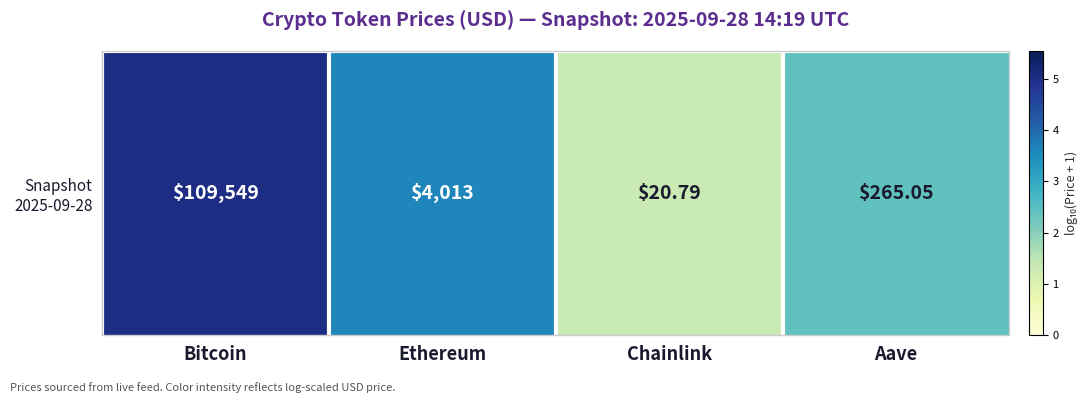

Which label corresponds to the largest value in the chart?

Bitcoin